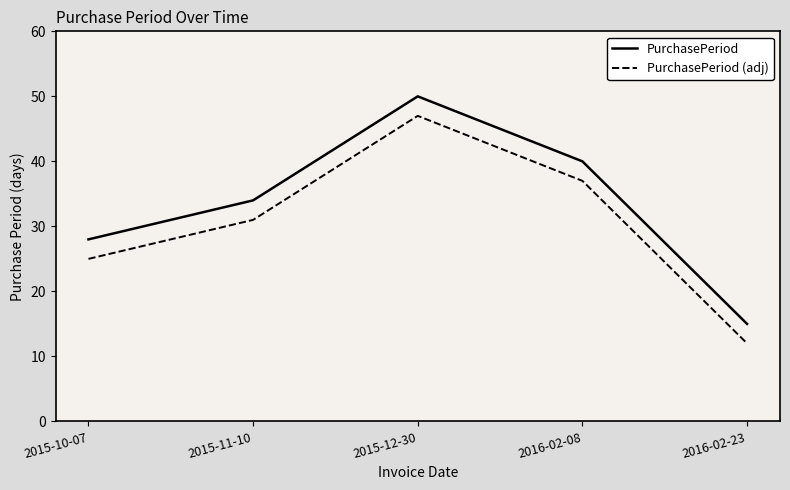

What is the sum of all PurchasePeriod values?

167